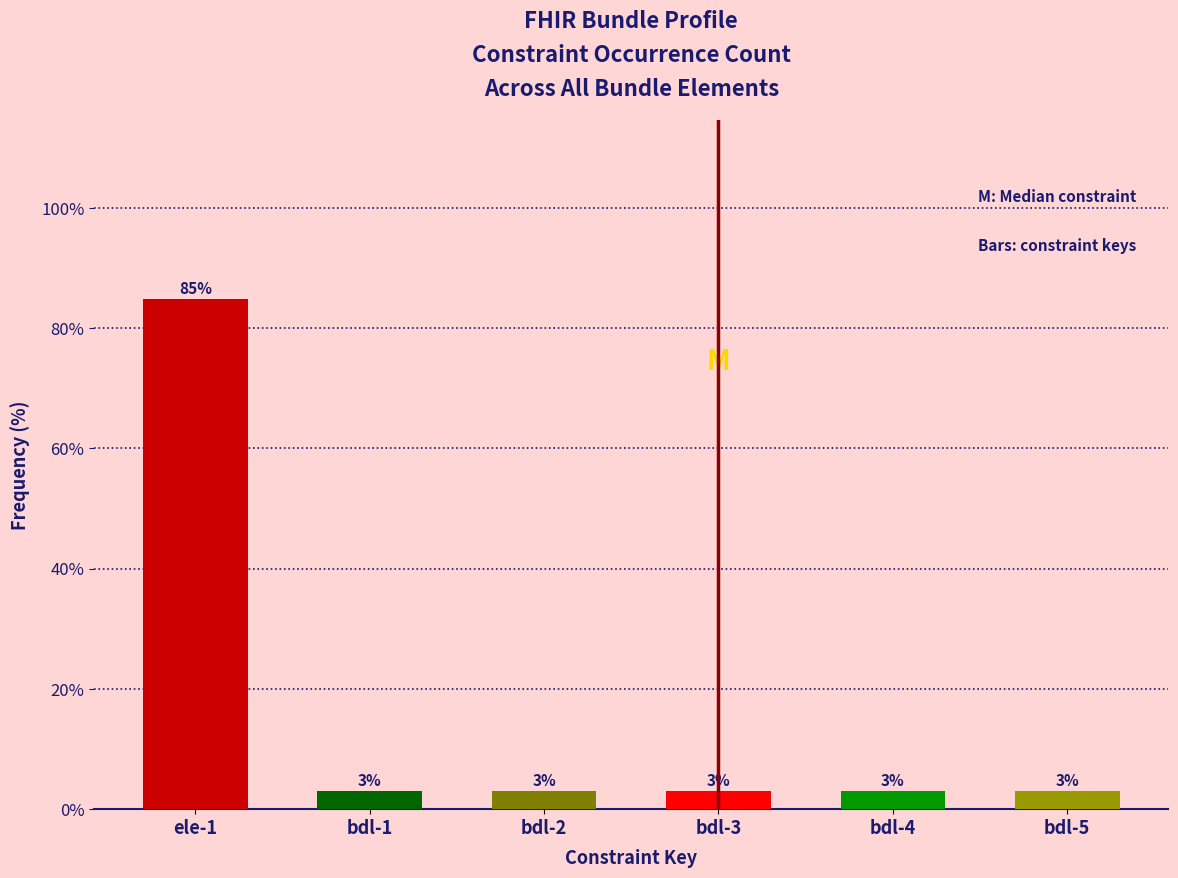

What is the greatest value displayed?

84.8